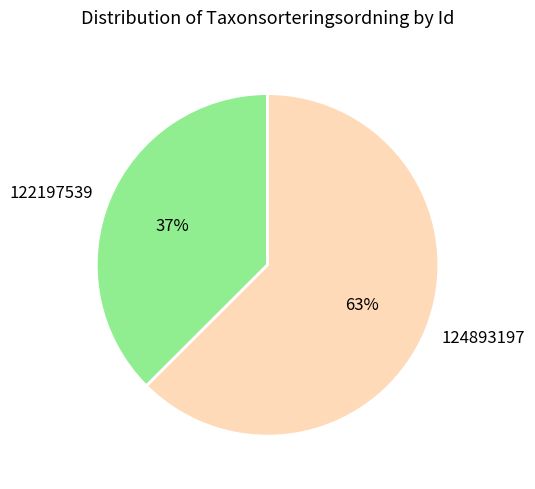

Count the number of slices in the pie.

2